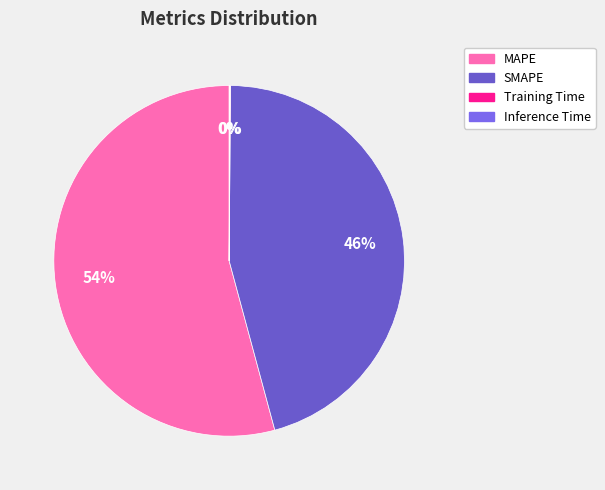

How many segments does this pie chart have?

4